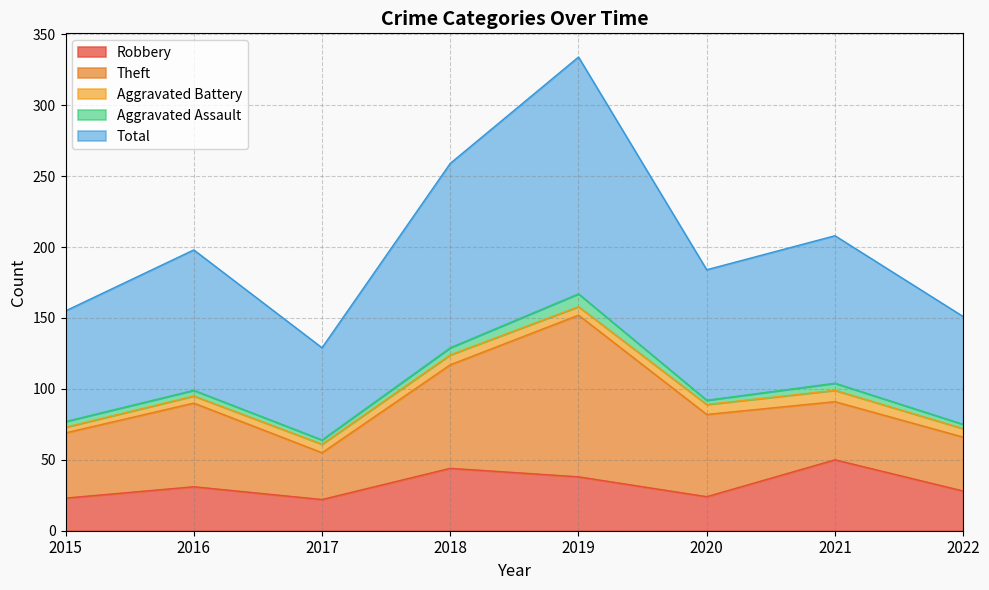

What is the average value of the Aggravated Battery series?

6